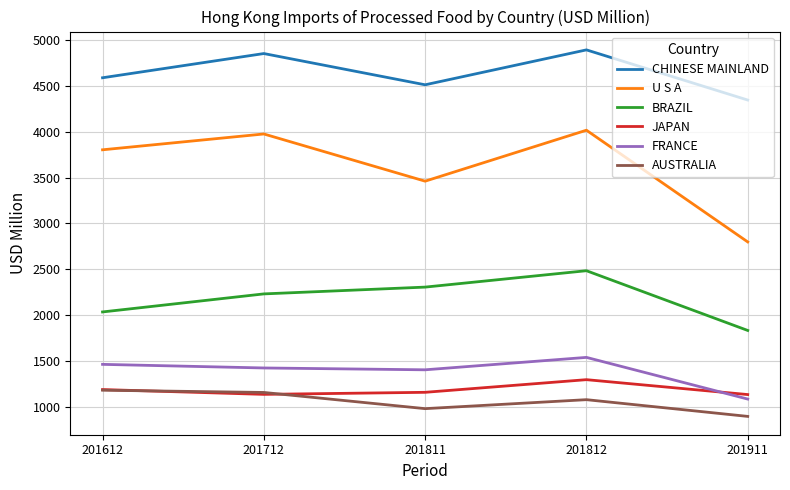

True or false: FRANCE and BRAZIL intersect in this chart.

False